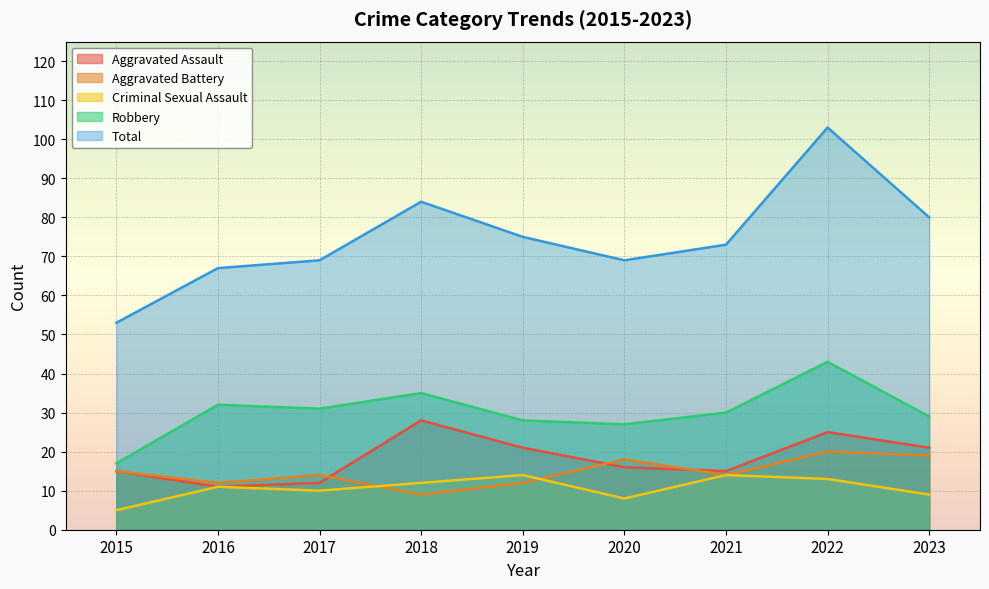

How many interior local valleys does the Robbery series have?

2